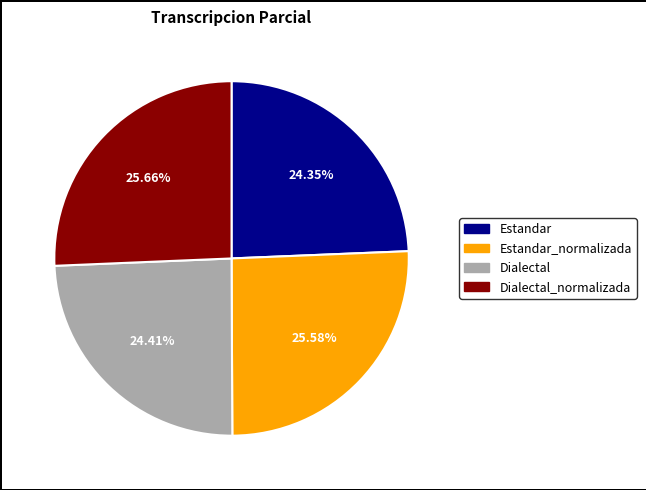

True or false: Dialectal_normalizada accounts for 26% of the total.

True